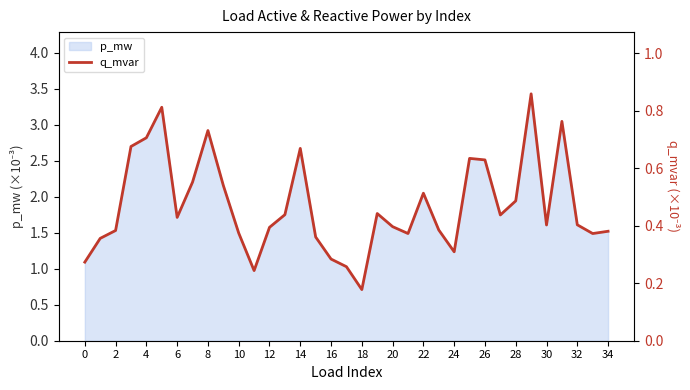

Which label corresponds to the smallest value in the chart?

18